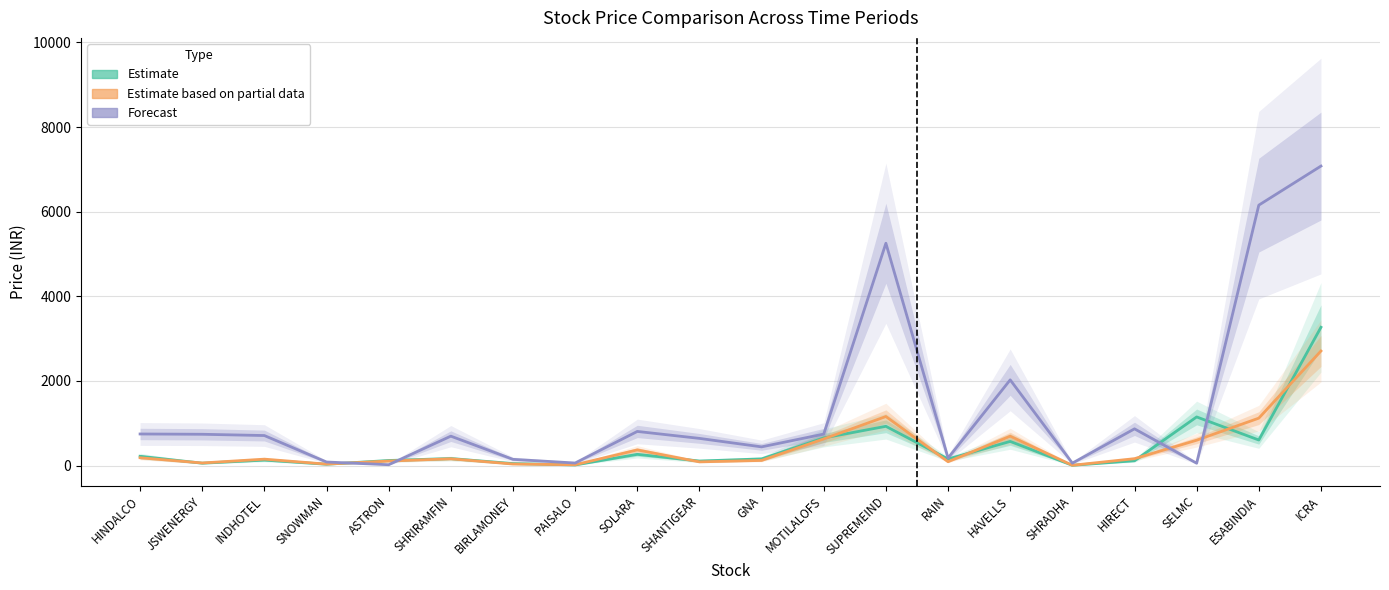

Does the chart have visible grid lines?

Yes